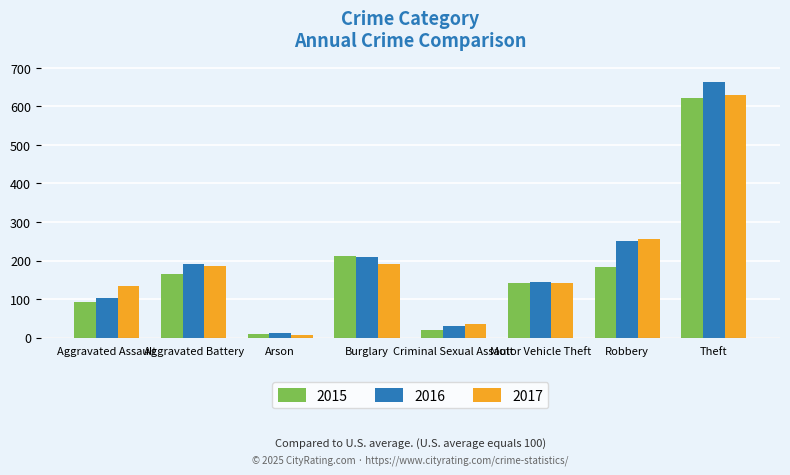

How many distinct data groups are displayed?

3